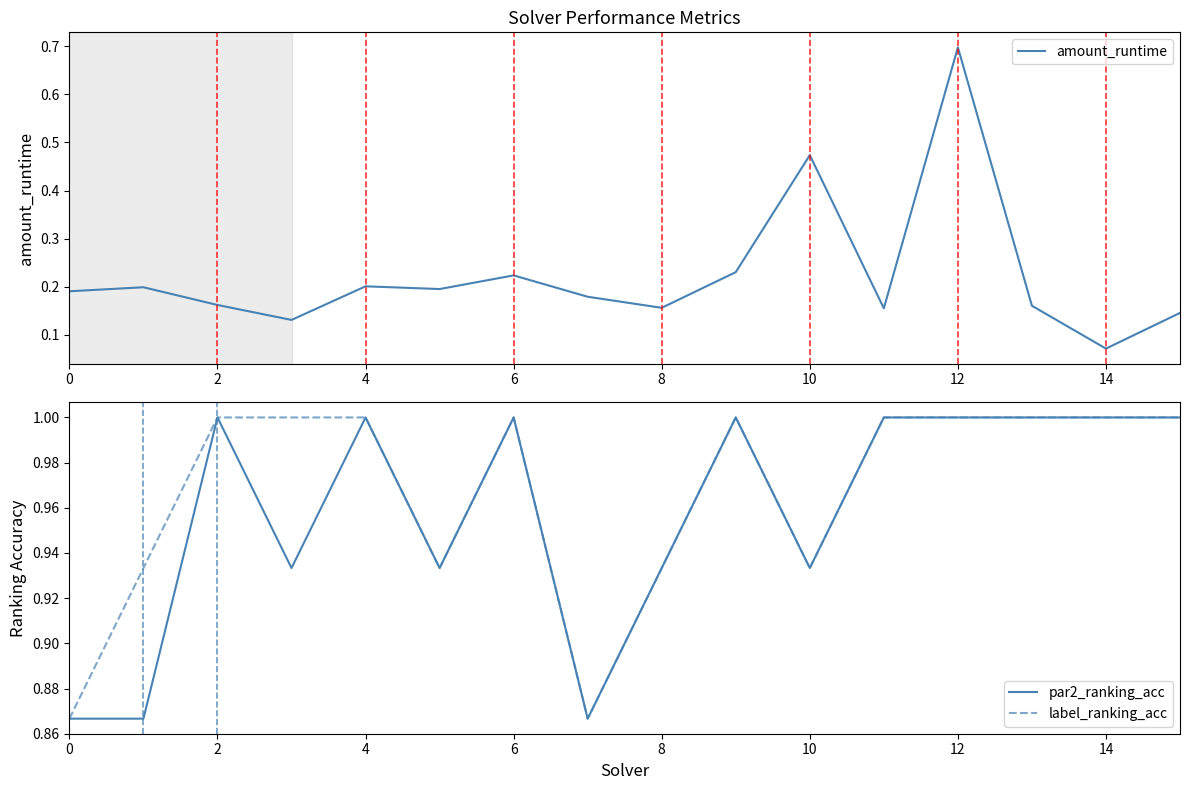

What is the highest value of the label_ranking_acc series?

1.0